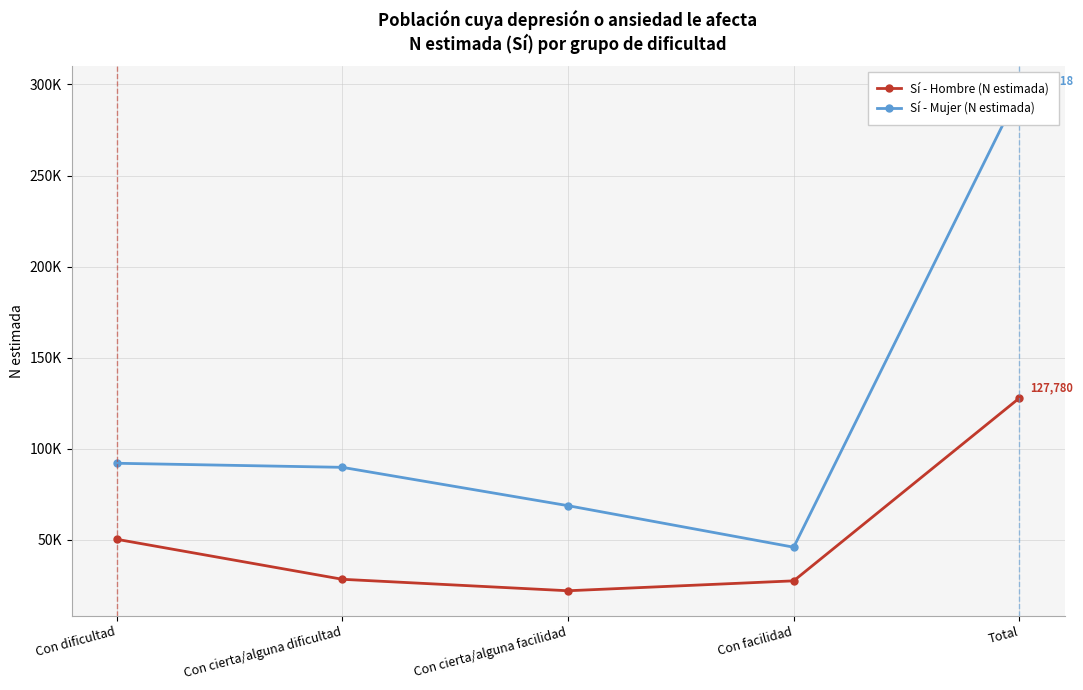

What are all the series names shown in the legend?

Sí - Hombre (N estimada), Sí - Mujer (N estimada)